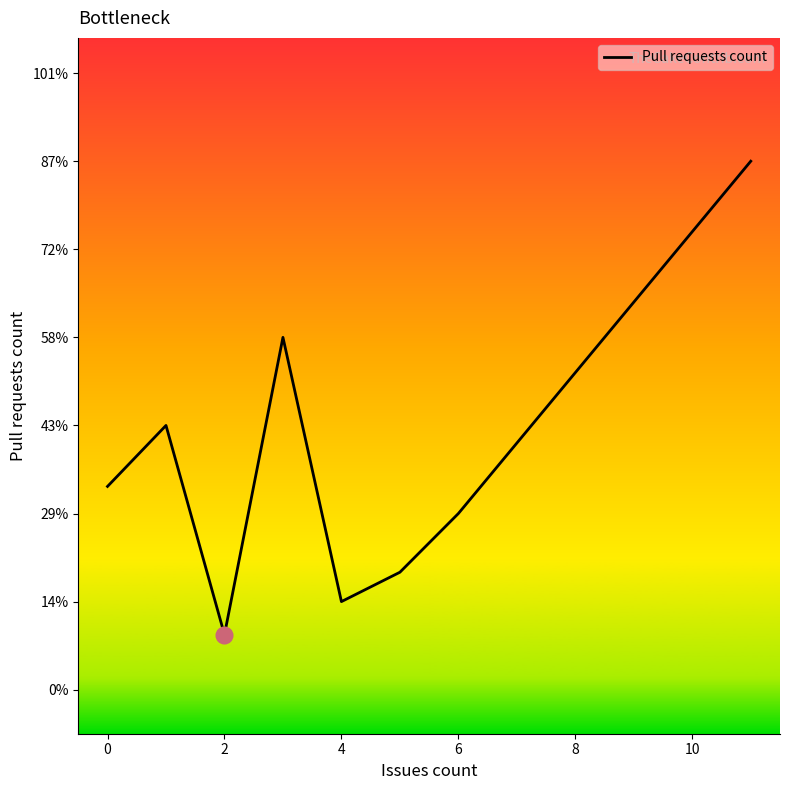

Is this an area chart (filled region under the line)?

No